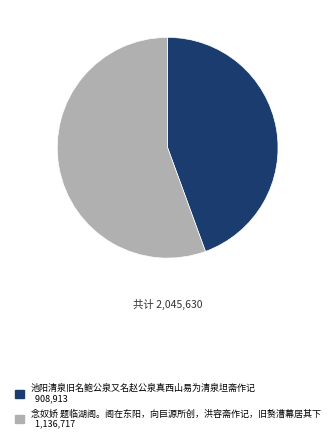

How many slices are in this pie chart?

2